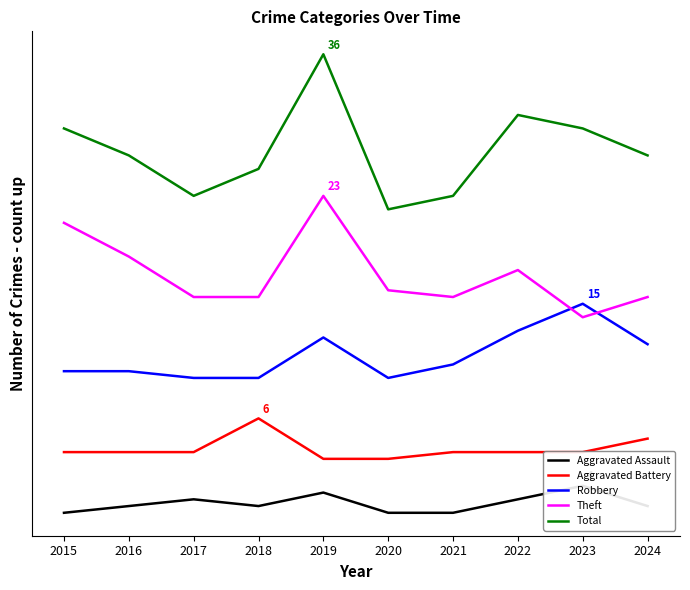

Which series has the largest range (max minus min)?

Total